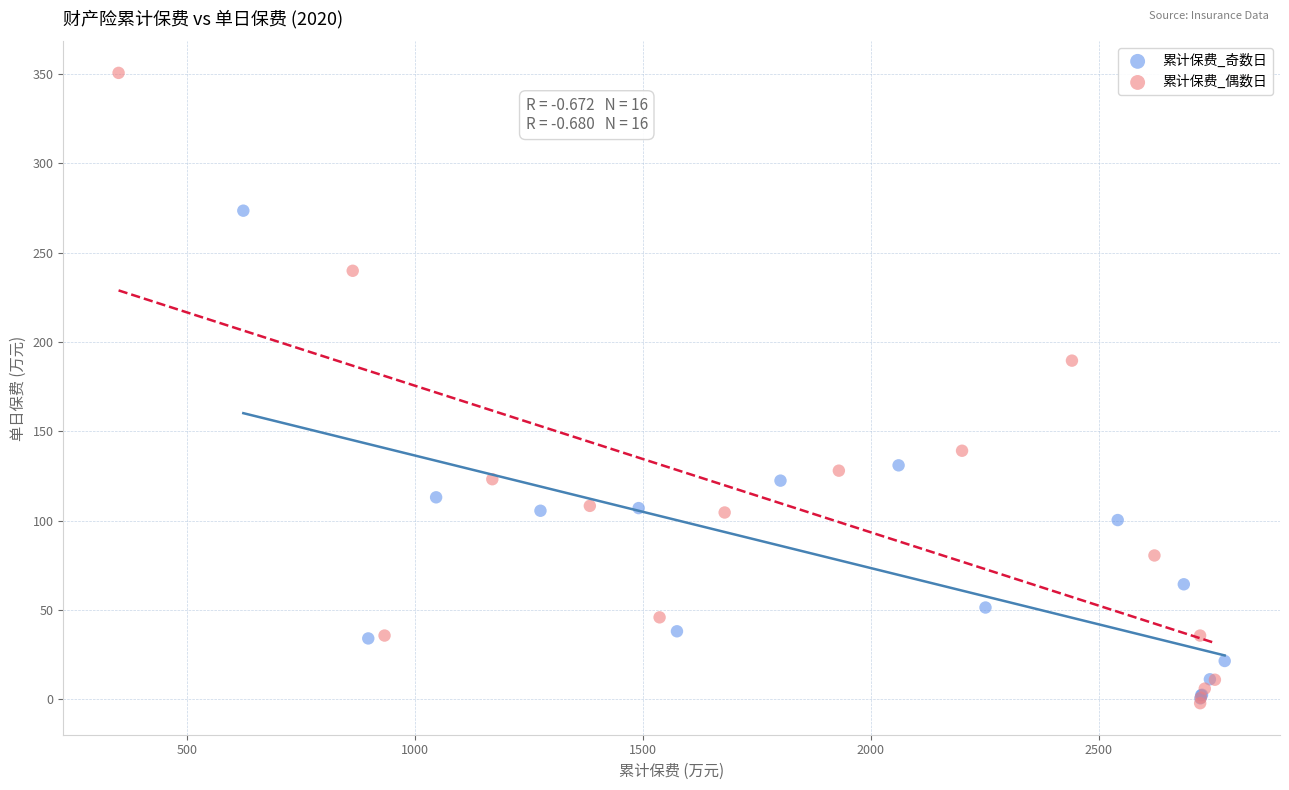

Which series reaches the maximum Y coordinate?

累计保费_偶数日